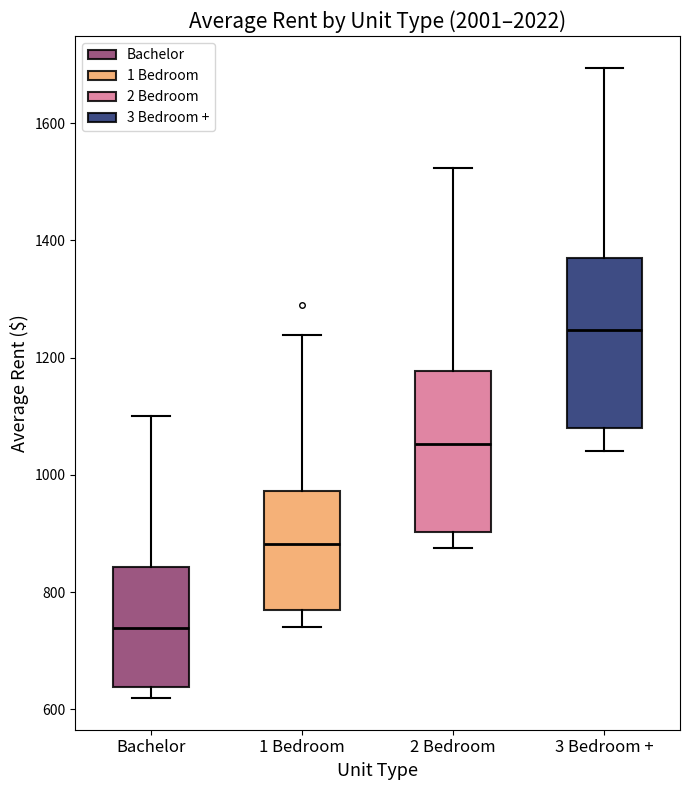

Which box's median line is the lowest?

Bachelor